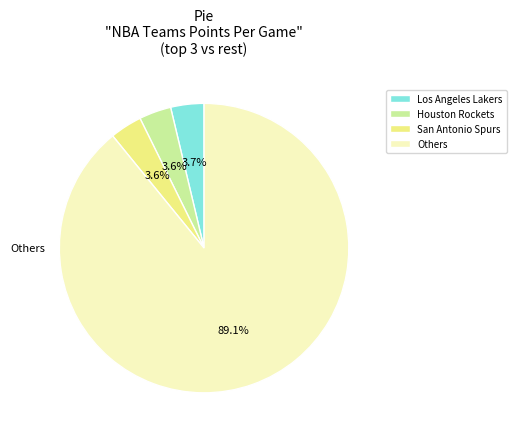

Is there any slice that represents more than half of the pie?

Yes